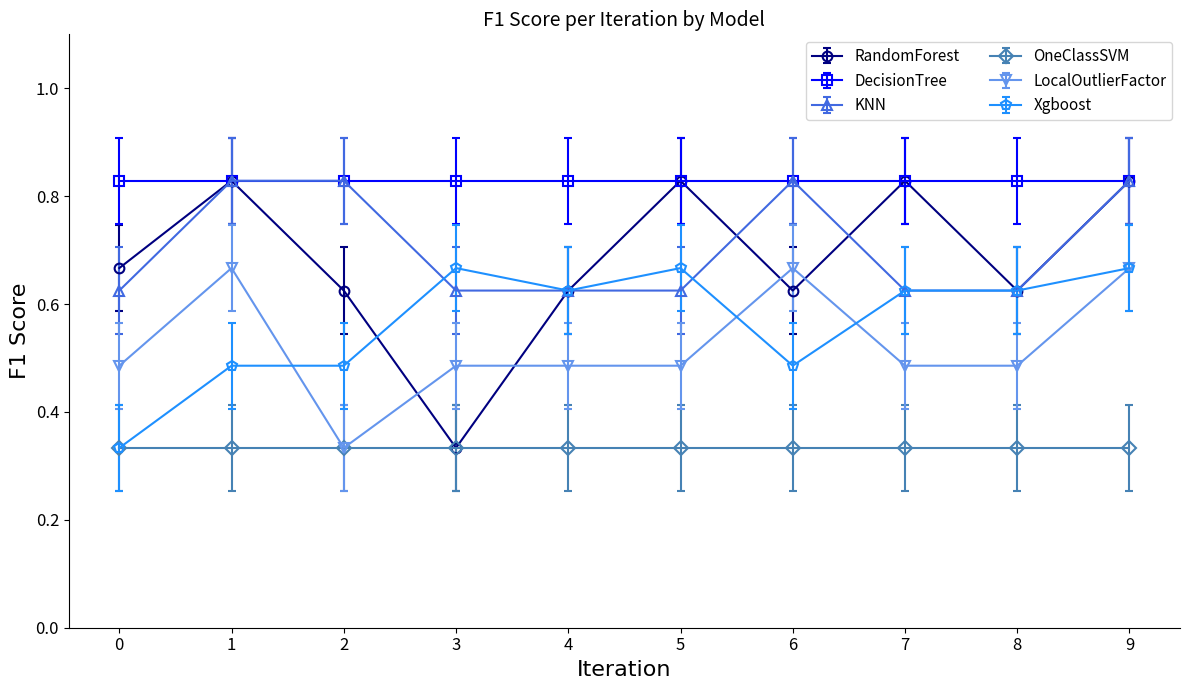

The LocalOutlierFactor series shows 0.2 at 8. True or false?

False